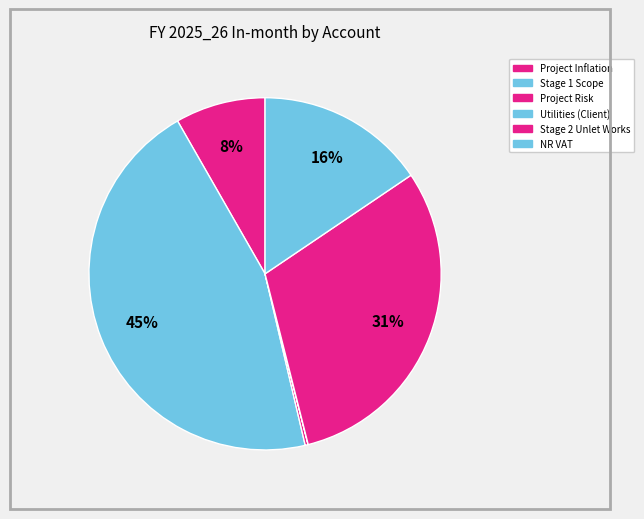

Does any single category account for the majority?

No